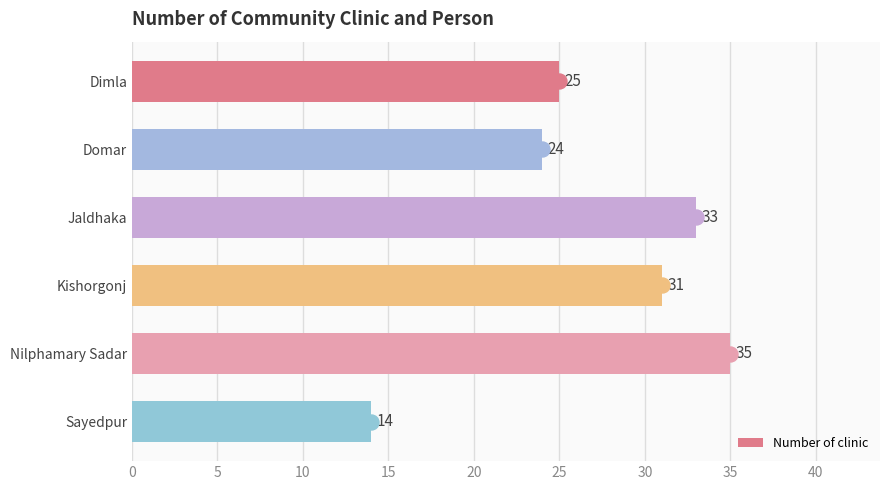

What is the difference between the second highest and second lowest values?

9